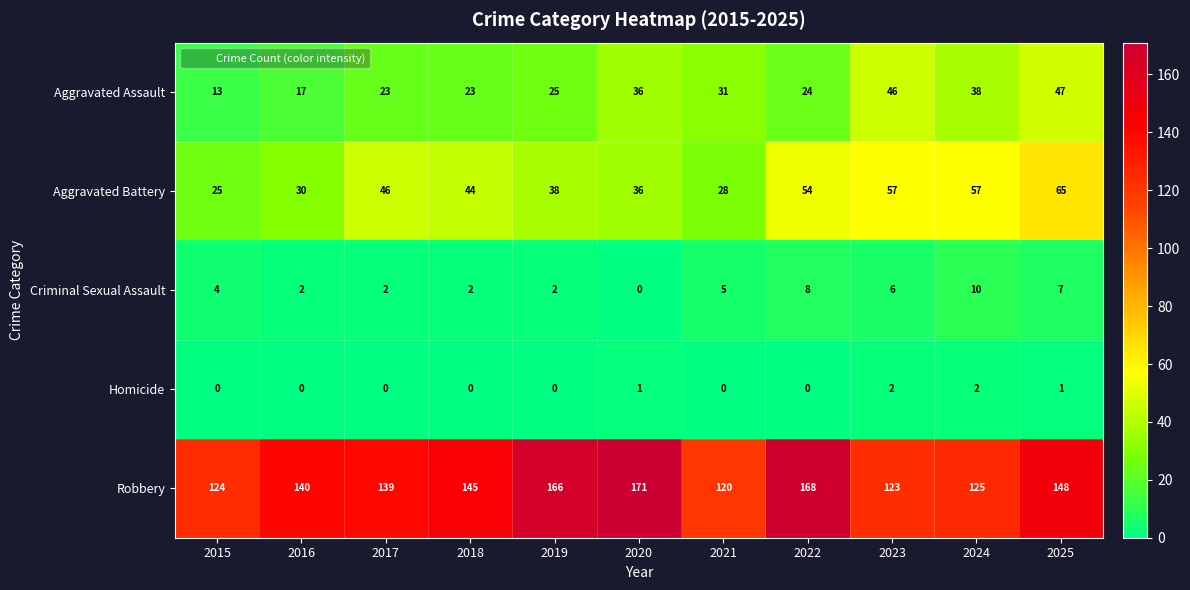

Which label corresponds to the largest value in the chart?

2020